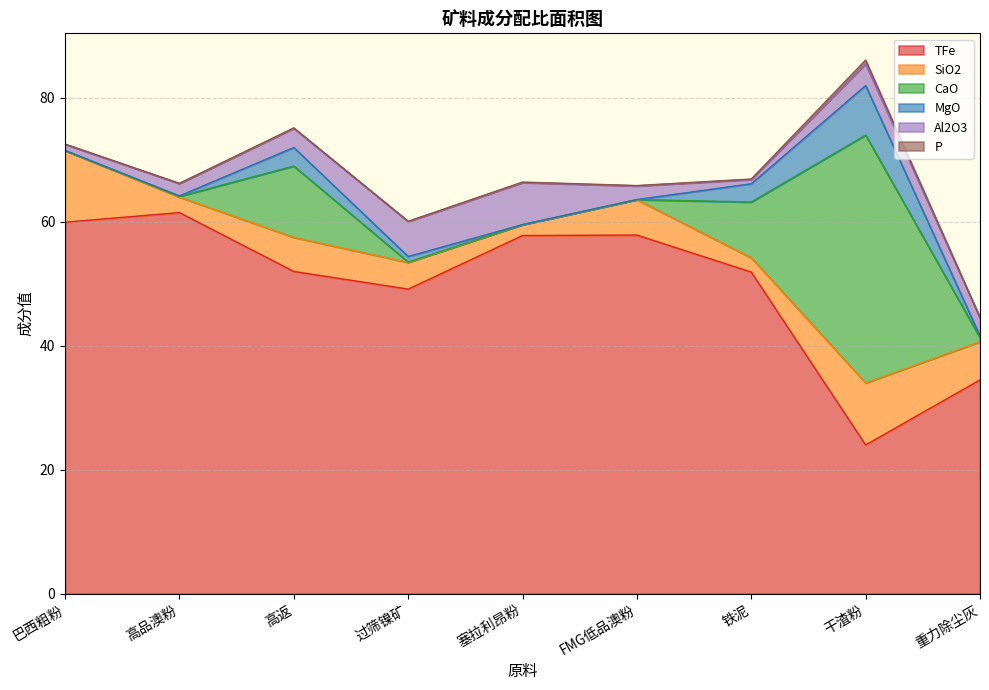

What is the difference between the second highest and second lowest values in the P series?

0.1